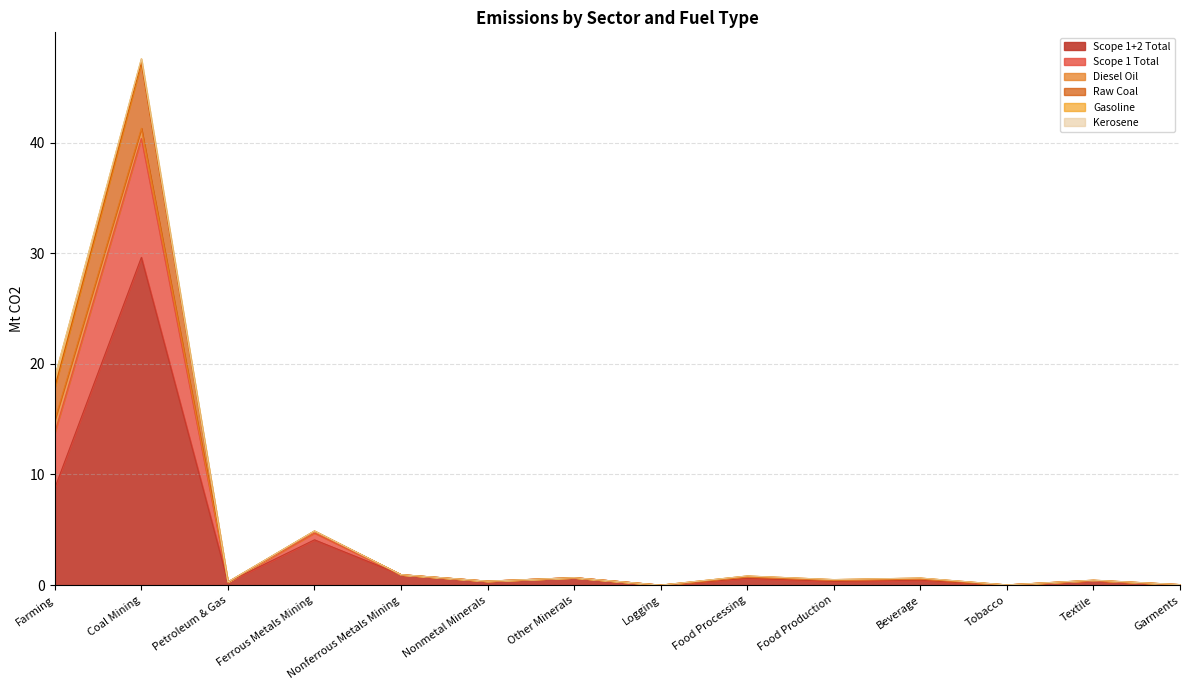

What is the greatest value displayed?

47.6